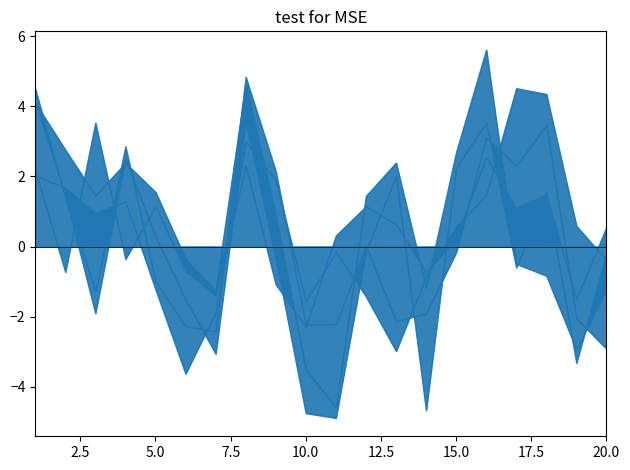

Which series changed the most between 3 and 12?

x2